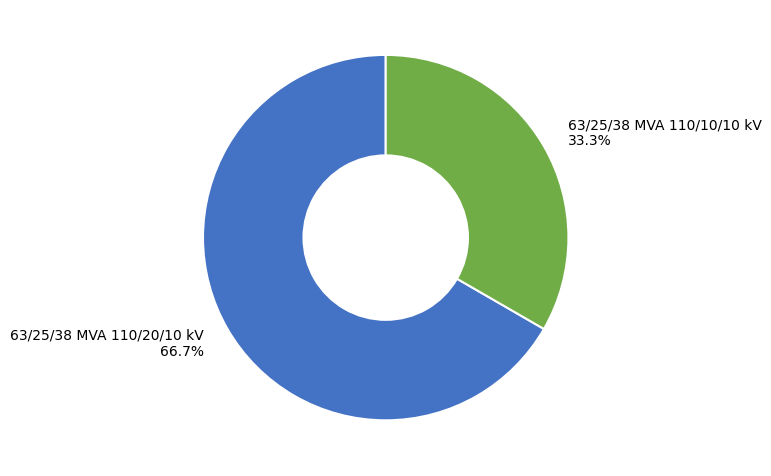

Between 63/25/38 MVA 110/10/10 kV and 63/25/38 MVA 110/20/10 kV, which is larger?

63/25/38 MVA 110/20/10 kV